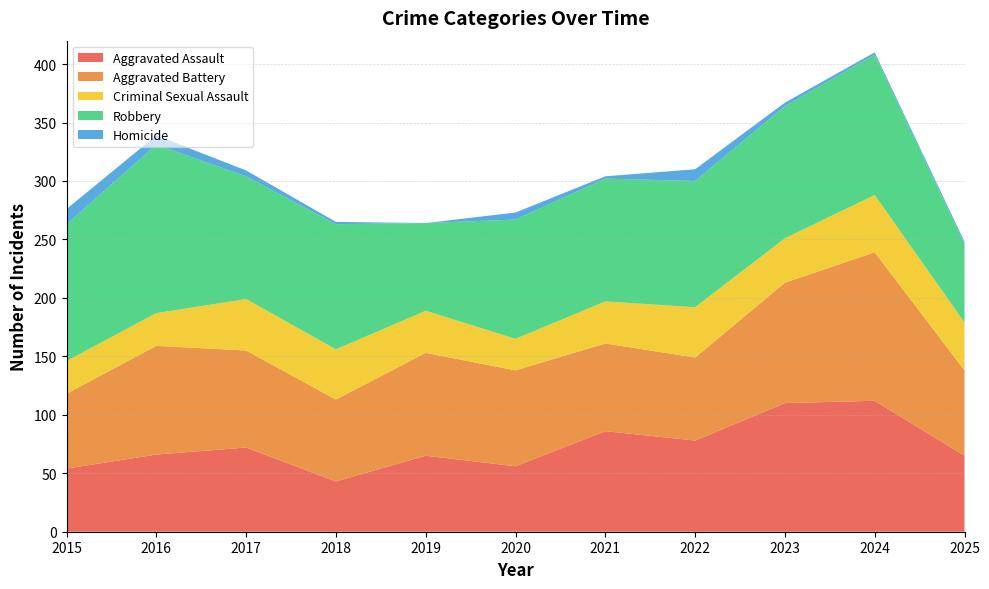

Reading right to left, transcribe all the data shown in this chart.

Aggravated Assault: 65	112	110	78	86	56	65	43	72	66	54
Aggravated Battery: 73	127	103	71	75	82	88	70	83	93	64
Criminal Sexual Assault: 41	49	38	43	36	27	36	43	44	28	28
Robbery: 67	120	113	108	105	102	75	107	105	144	117
Homicide: 2	2	3	10	2	6	0	2	5	8	13